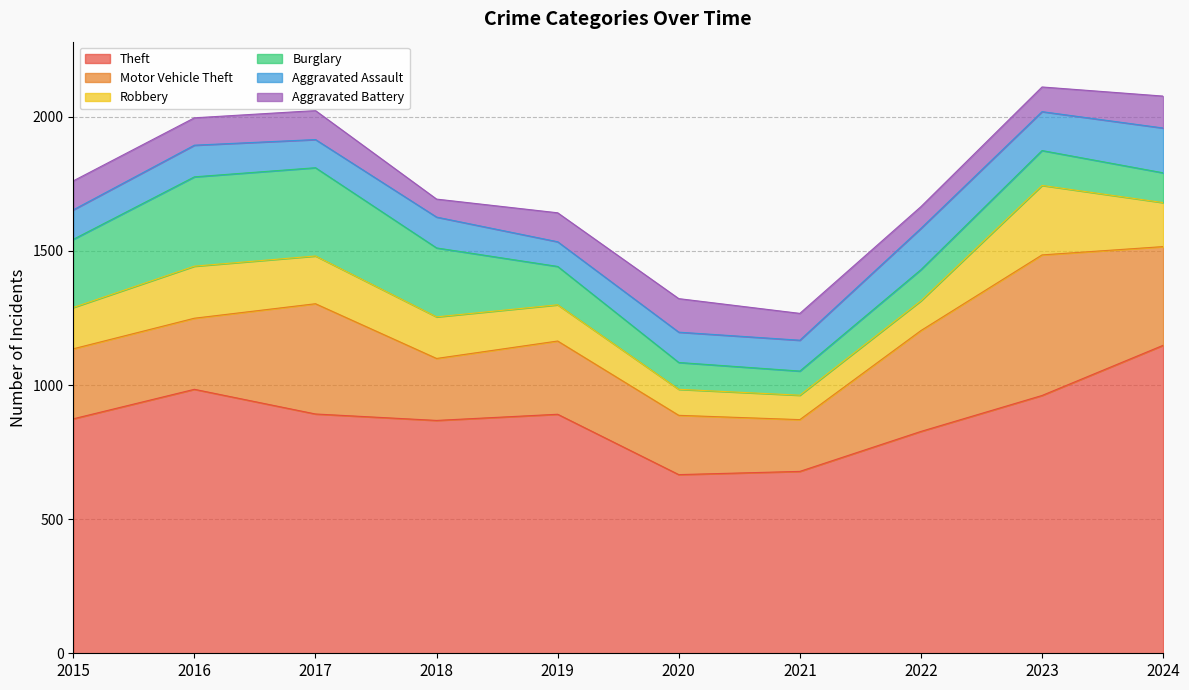

What are all the series names shown in the legend?

Theft, Motor Vehicle Theft, Robbery, Burglary, Aggravated Assault, Aggravated Battery